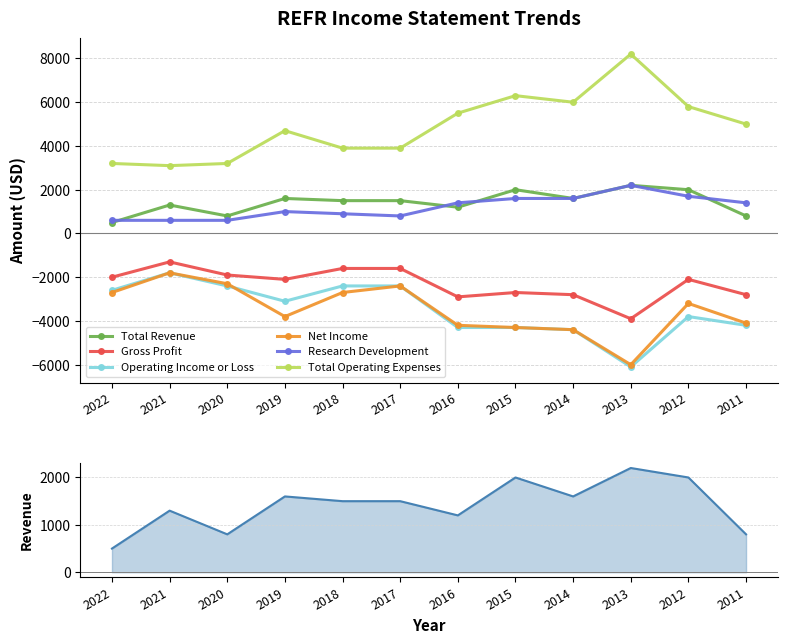

What is the sum of all Total Revenue values?

17000